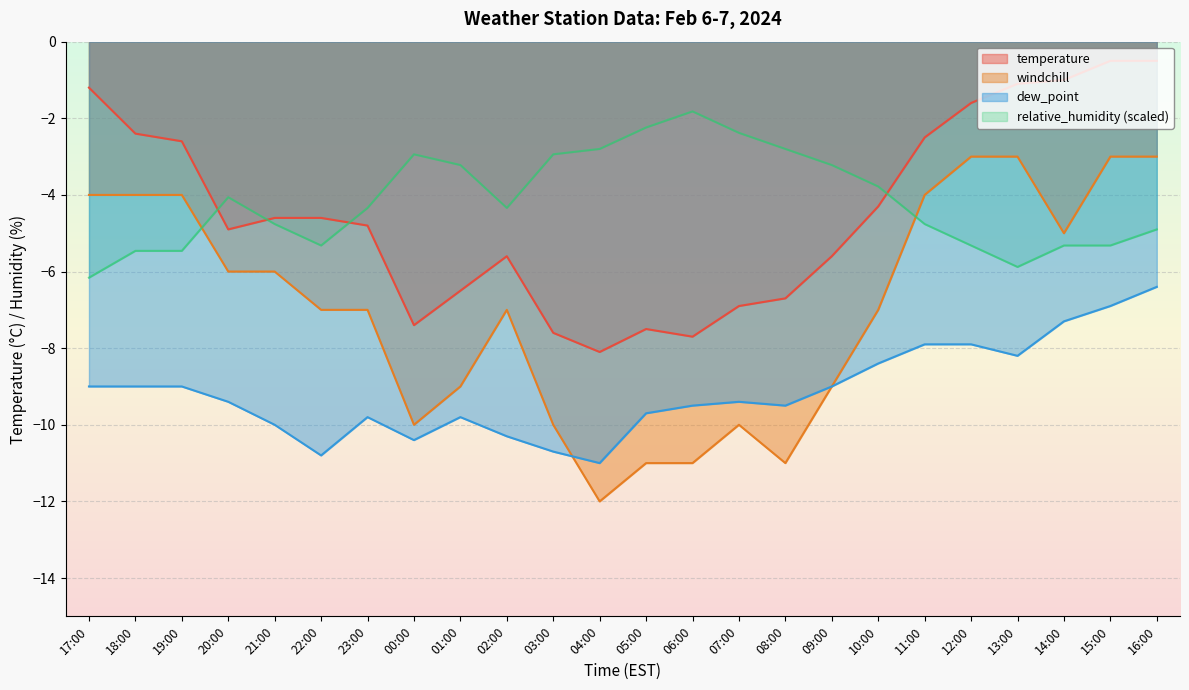

What is the label of the 13th point from the left?

05:00